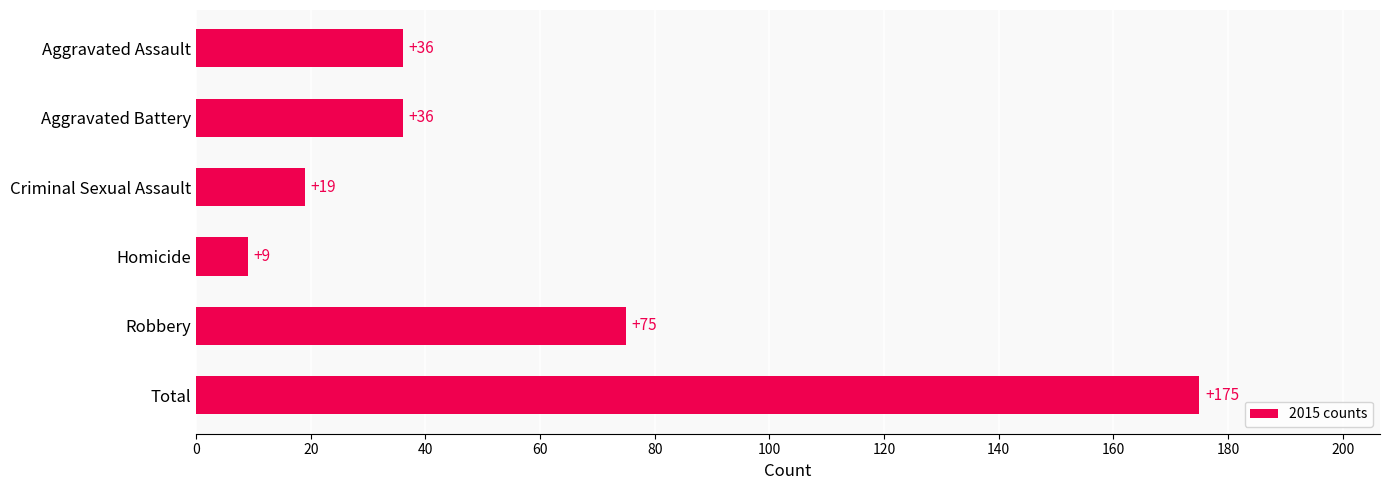

At which label is the value closest to 92?

Robbery